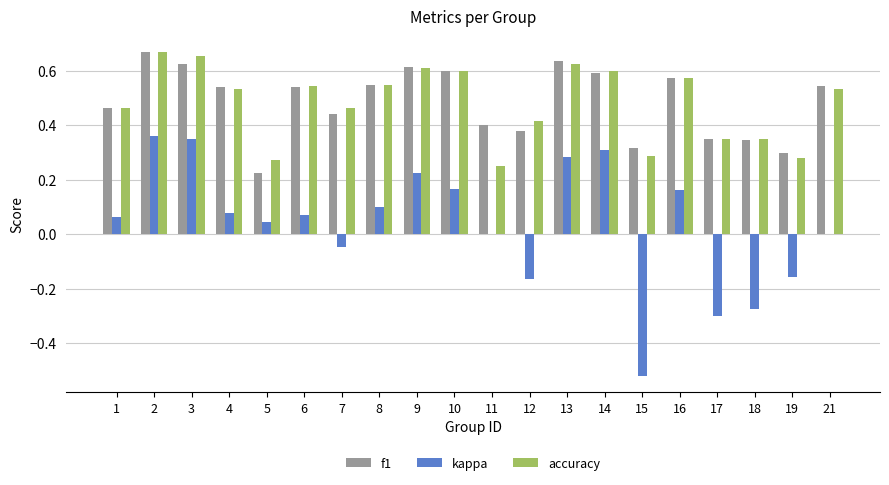

Is the value of kappa at 10 greater than the value of f1 at 3?

No